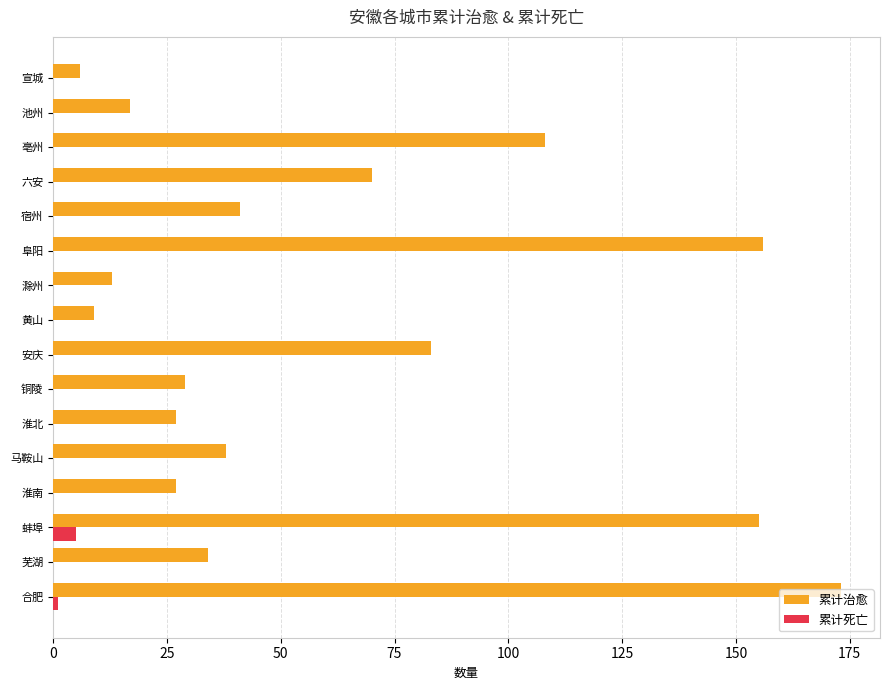

At which label is 累计治愈 closest to 89?

安庆